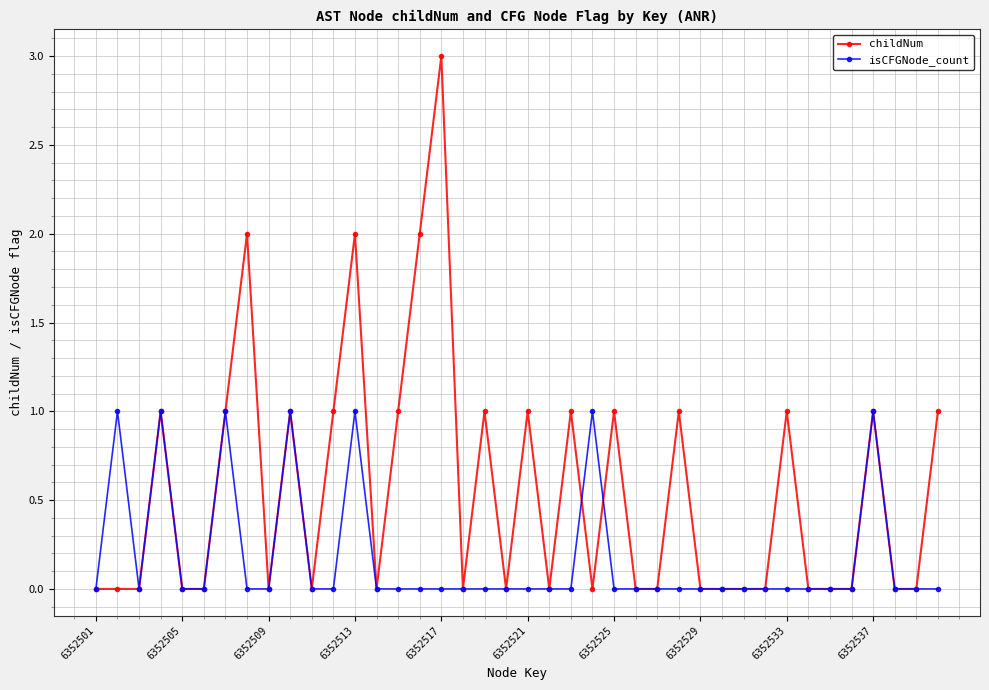

Which series has the largest range (max minus min)?

childNum